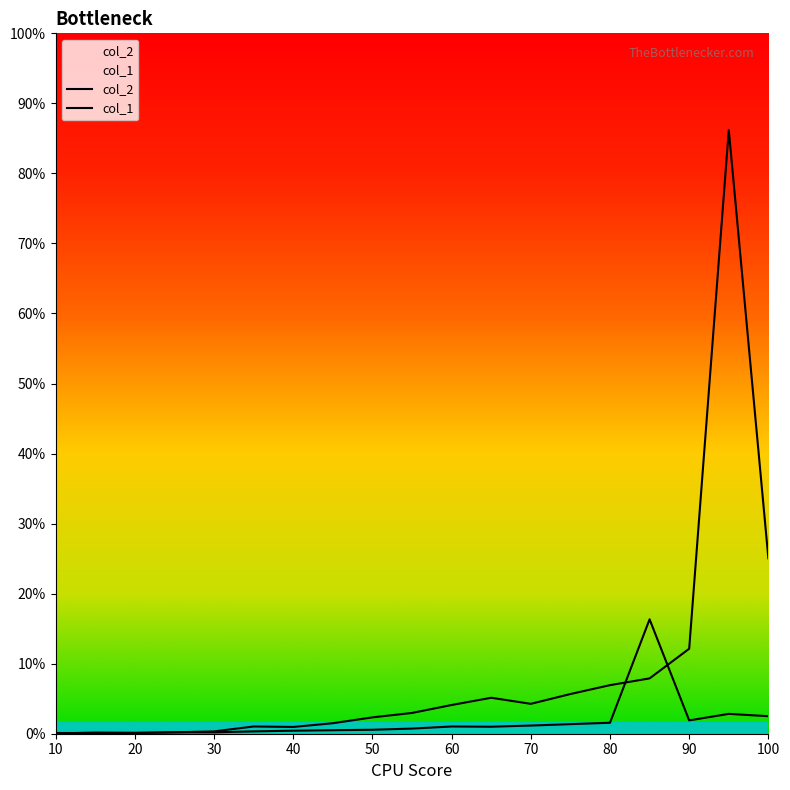

At how many categories does at least one series exceed 24?

1